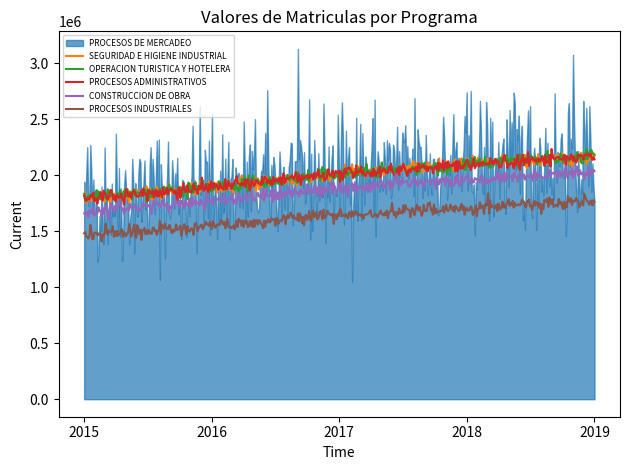

True or false: OPERACION TURISTICA Y HOTELERA and PROCESOS INDUSTRIALES cross at least once.

False